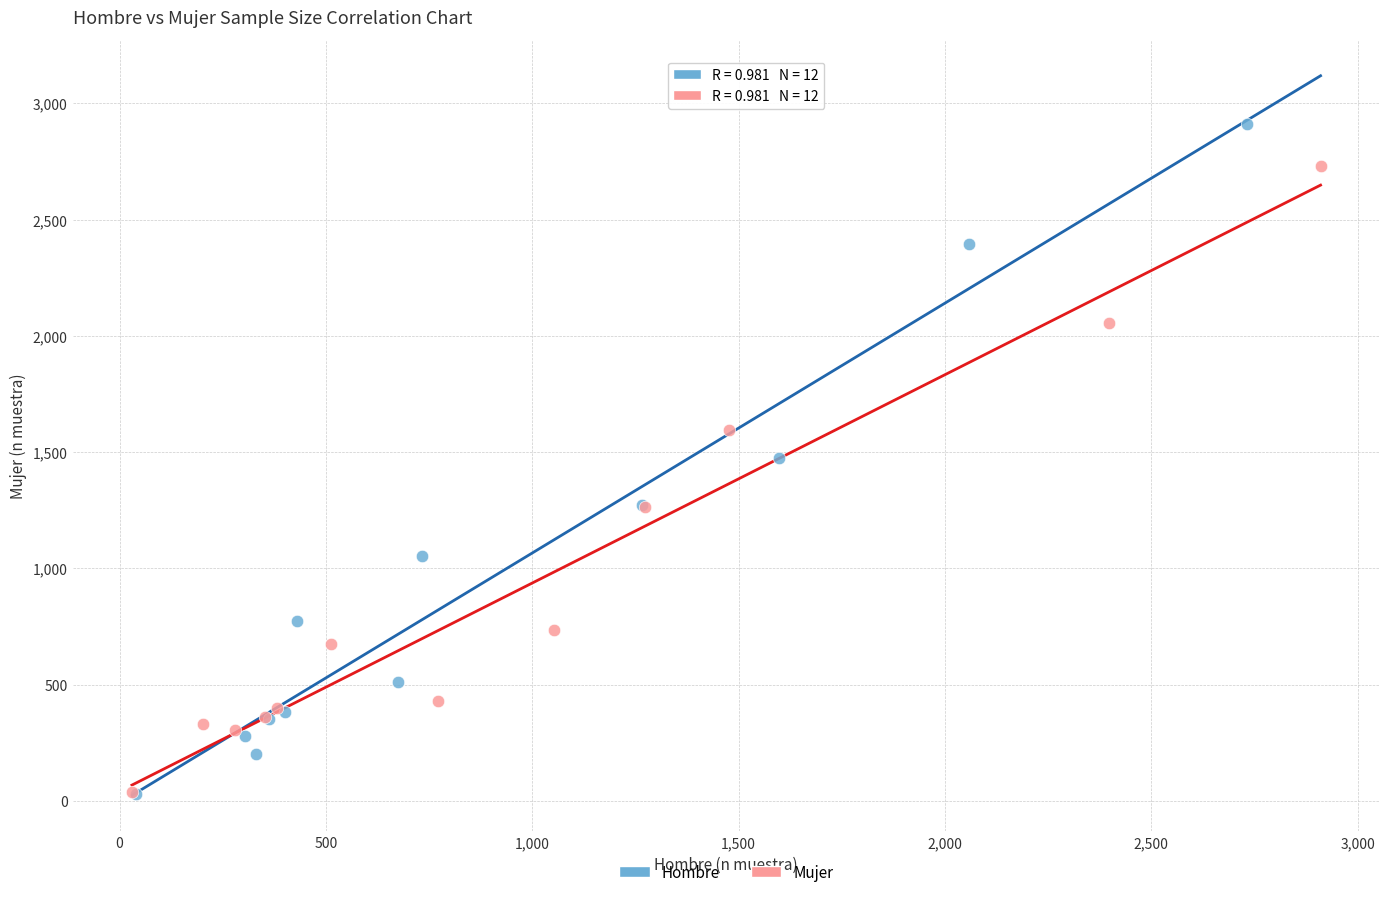

Which series has the largest Y range (max minus min)?

Hombre